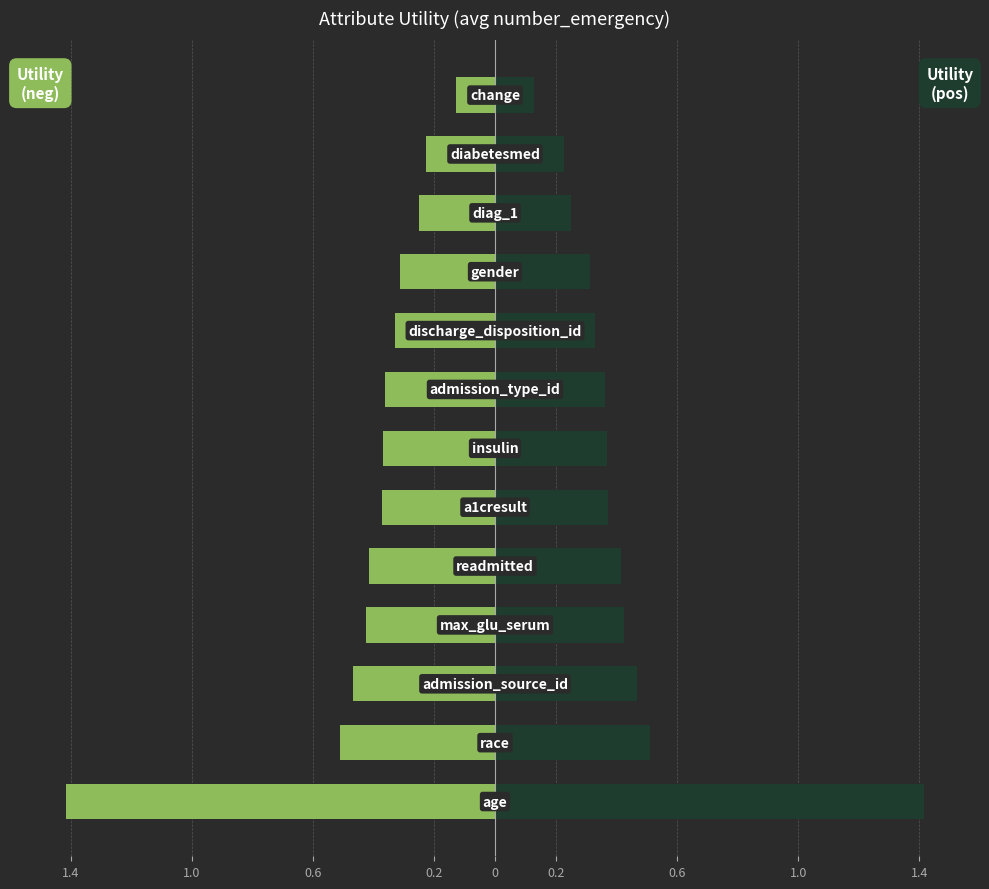

What is the sum of all Utility (right) values?

5.6